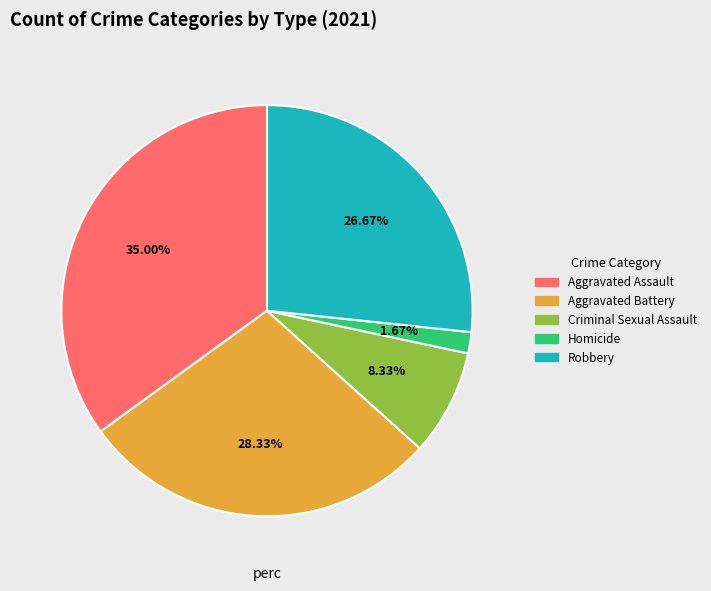

Count the number of slices in the pie.

5